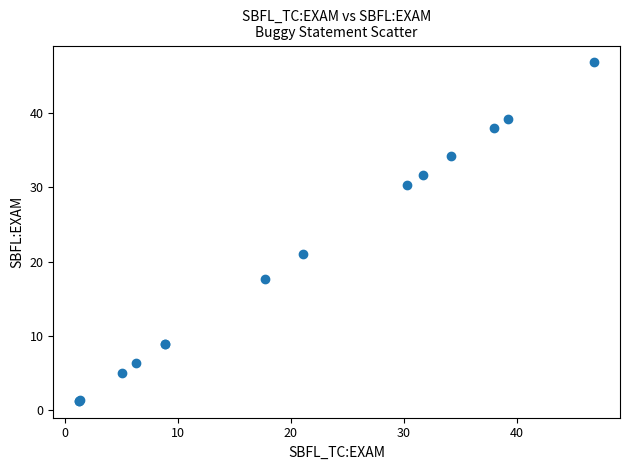

What Y value in the scatter plot is closest to 24?

21.1